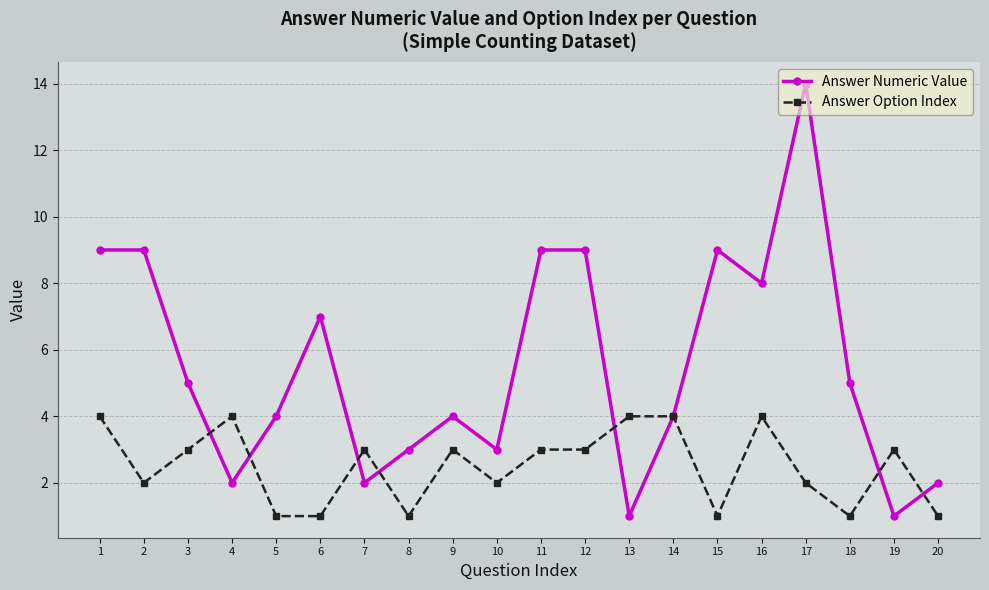

Where do Answer Option Index and Answer Numeric Value first cross each other?

3 and 4